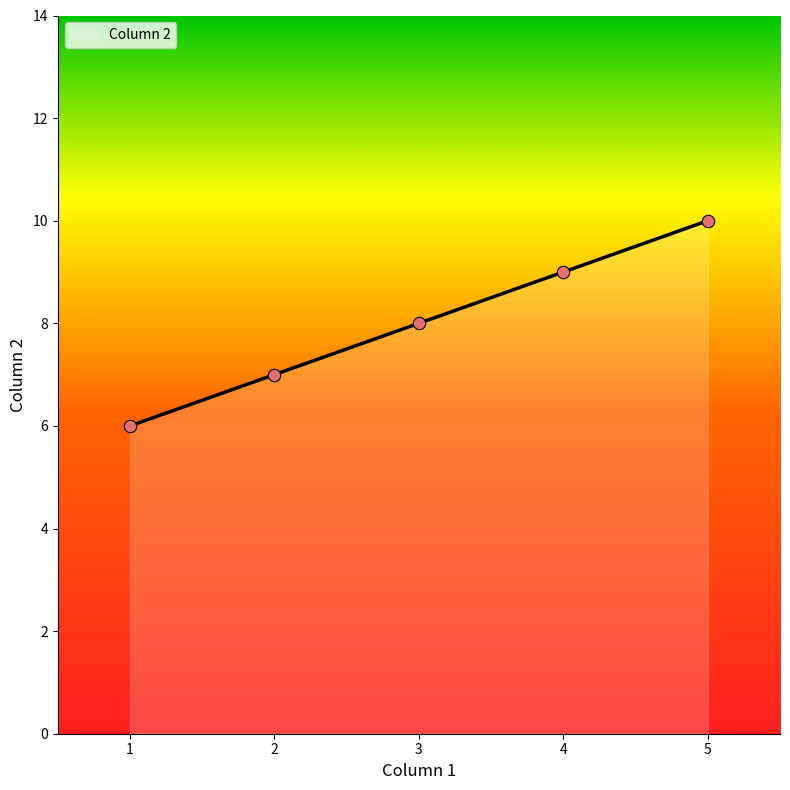

Between 3 and 4, which is larger?

4